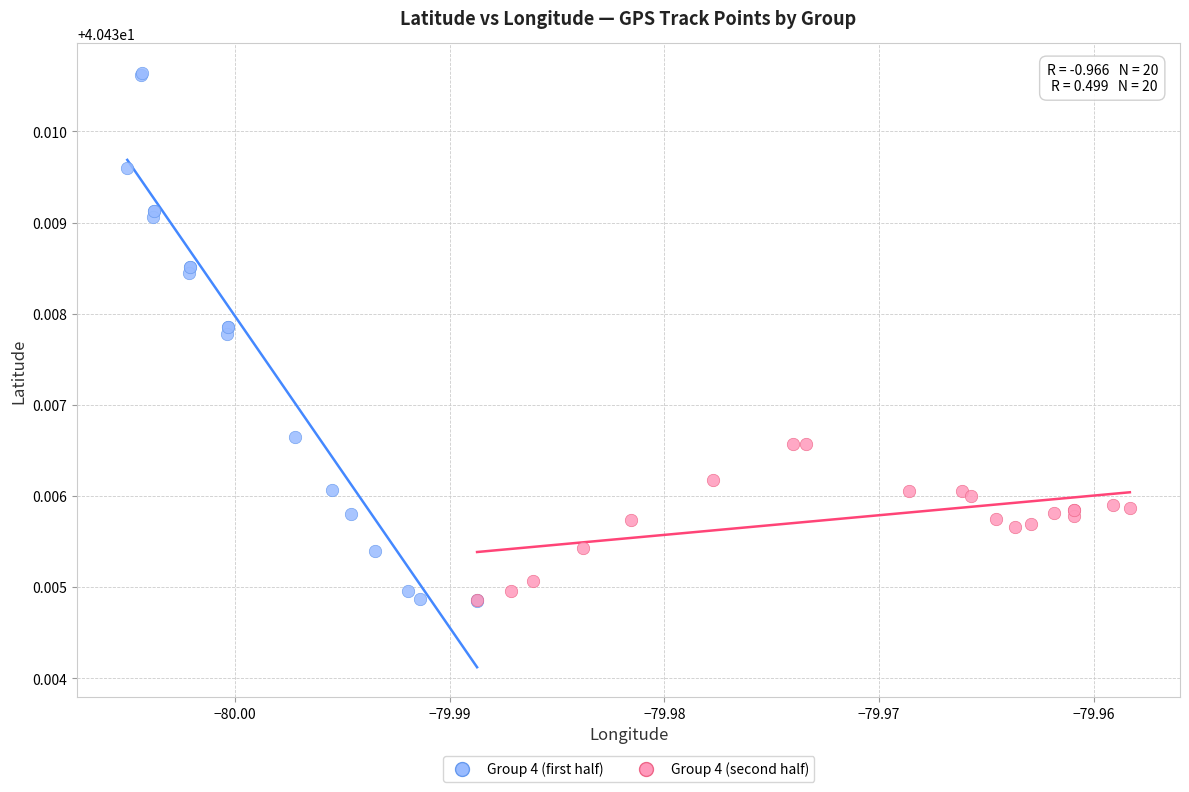

Which series reaches the maximum Y coordinate?

Group 4 (first half)